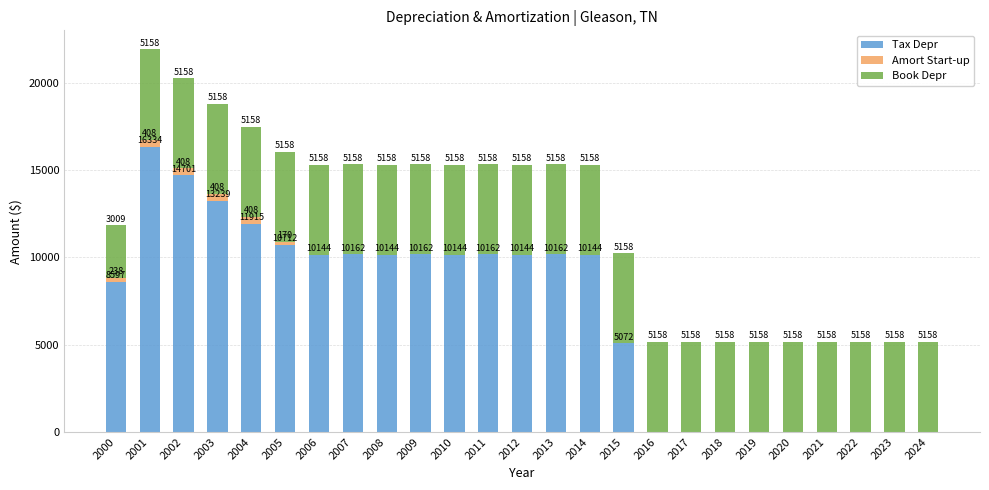

Is it true that Tax Depr equals 10144.3 at 2012?

True